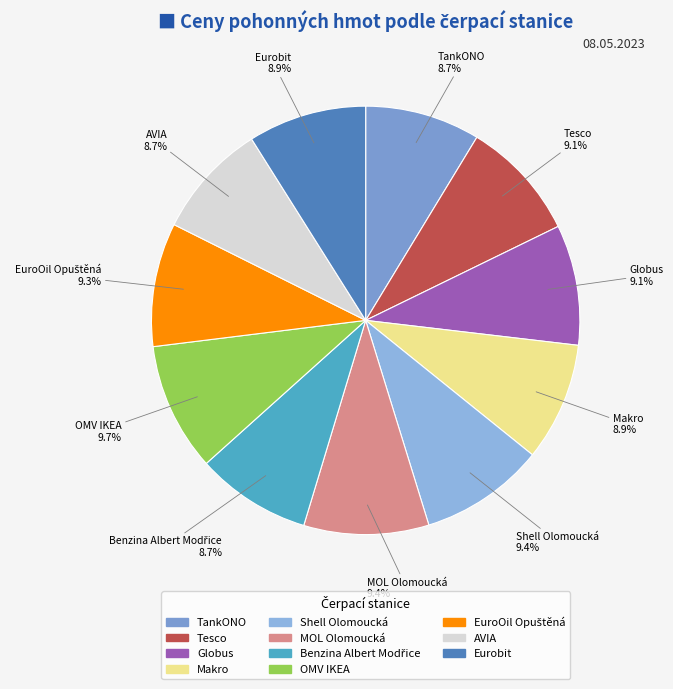

What percentage do Tesco and TankONO together represent?

17.8%